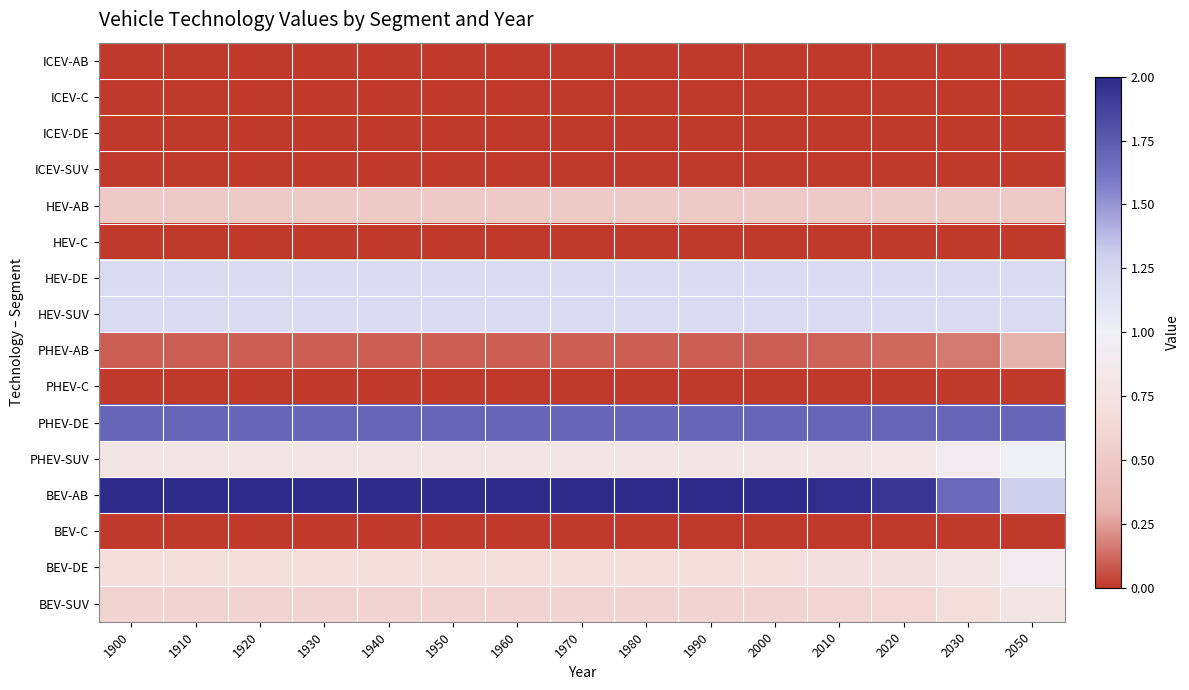

Reading right to left, extract all data points from this chart.

ICEV-AB: 2050=0.0	2030=0.0	2020=0.0	2010=0.0	2000=0.0	1990=0.0	1980=0.0	1970=0.0	1960=0.0	1950=0.0	1940=0.0	1930=0.0	1920=0.0	1910=0.0	1900=0.0
ICEV-C: 2050=0.0	2030=0.0	2020=0.0	2010=0.0	2000=0.0	1990=0.0	1980=0.0	1970=0.0	1960=0.0	1950=0.0	1940=0.0	1930=0.0	1920=0.0	1910=0.0	1900=0.0
ICEV-DE: 2050=0.0	2030=0.0	2020=0.0	2010=0.0	2000=0.0	1990=0.0	1980=0.0	1970=0.0	1960=0.0	1950=0.0	1940=0.0	1930=0.0	1920=0.0	1910=0.0	1900=0.0
ICEV-SUV: 2050=0.0	2030=0.0	2020=0.0	2010=0.0	2000=0.0	1990=0.0	1980=0.0	1970=0.0	1960=0.0	1950=0.0	1940=0.0	1930=0.0	1920=0.0	1910=0.0	1900=0.0
HEV-AB: 2050=0.5	2030=0.5	2020=0.5	2010=0.5	2000=0.5	1990=0.5	1980=0.5	1970=0.5	1960=0.5	1950=0.5	1940=0.5	1930=0.5	1920=0.5	1910=0.5	1900=0.5
HEV-C: 2050=0.0	2030=0.0	2020=0.0	2010=0.0	2000=0.0	1990=0.0	1980=0.0	1970=0.0	1960=0.0	1950=0.0	1940=0.0	1930=0.0	1920=0.0	1910=0.0	1900=0.0
HEV-DE: 2050=1.2	2030=1.2	2020=1.2	2010=1.2	2000=1.2	1990=1.2	1980=1.2	1970=1.2	1960=1.2	1950=1.2	1940=1.2	1930=1.2	1920=1.2	1910=1.2	1900=1.2
HEV-SUV: 2050=1.2	2030=1.2	2020=1.2	2010=1.2	2000=1.2	1990=1.2	1980=1.2	1970=1.2	1960=1.2	1950=1.2	1940=1.2	1930=1.2	1920=1.2	1910=1.2	1900=1.2
PHEV-AB: 2050=0.3	2030=0.2	2020=0.1	2010=0.1	2000=0.1	1990=0.1	1980=0.1	1970=0.1	1960=0.1	1950=0.1	1940=0.1	1930=0.1	1920=0.1	1910=0.1	1900=0.1
PHEV-C: 2050=0.0	2030=0.0	2020=0.0	2010=0.0	2000=0.0	1990=0.0	1980=0.0	1970=0.0	1960=0.0	1950=0.0	1940=0.0	1930=0.0	1920=0.0	1910=0.0	1900=0.0
PHEV-DE: 2050=1.7	2030=1.7	2020=1.7	2010=1.7	2000=1.7	1990=1.7	1980=1.7	1970=1.7	1960=1.7	1950=1.7	1940=1.7	1930=1.7	1920=1.7	1910=1.7	1900=1.7
PHEV-SUV: 2050=1.0	2030=0.9	2020=0.8	2010=0.8	2000=0.8	1990=0.8	1980=0.8	1970=0.8	1960=0.8	1950=0.8	1940=0.8	1930=0.8	1920=0.8	1910=0.8	1900=0.8
BEV-AB: 2050=1.3	2030=1.7	2020=1.9	2010=2.0	2000=2.0	1990=2.0	1980=2.0	1970=2.0	1960=2.0	1950=2.0	1940=2.0	1930=2.0	1920=2.0	1910=2.0	1900=2.0
BEV-C: 2050=0.0	2030=0.0	2020=0.0	2010=0.0	2000=0.0	1990=0.0	1980=0.0	1970=0.0	1960=0.0	1950=0.0	1940=0.0	1930=0.0	1920=0.0	1910=0.0	1900=0.0
BEV-DE: 2050=0.9	2030=0.8	2020=0.7	2010=0.7	2000=0.7	1990=0.7	1980=0.7	1970=0.7	1960=0.7	1950=0.7	1940=0.7	1930=0.7	1920=0.7	1910=0.7	1900=0.7
BEV-SUV: 2050=0.8	2030=0.7	2020=0.6	2010=0.6	2000=0.6	1990=0.6	1980=0.6	1970=0.6	1960=0.6	1950=0.6	1940=0.6	1930=0.6	1920=0.6	1910=0.6	1900=0.6